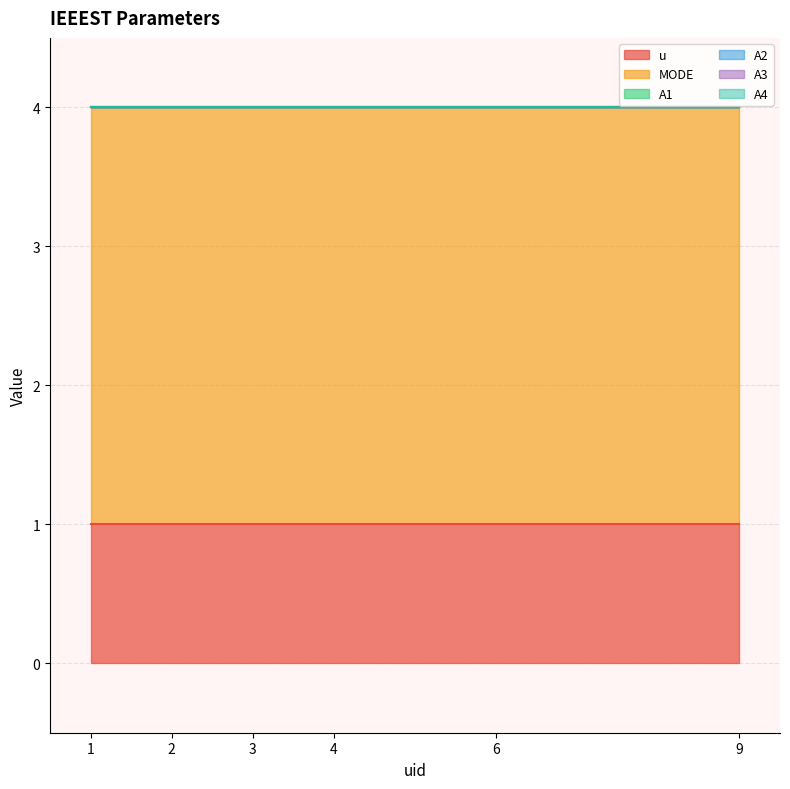

True or false: A1 has more than 2 interior local peaks.

False